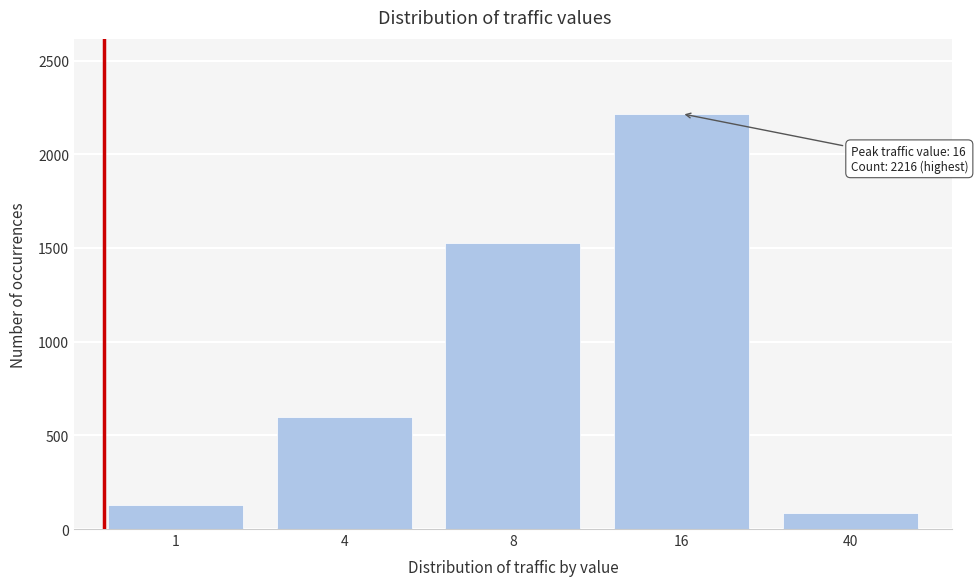

Reading right to left, extract all data points from this chart.

40=85	16=2216	8=1525	4=600	1=128